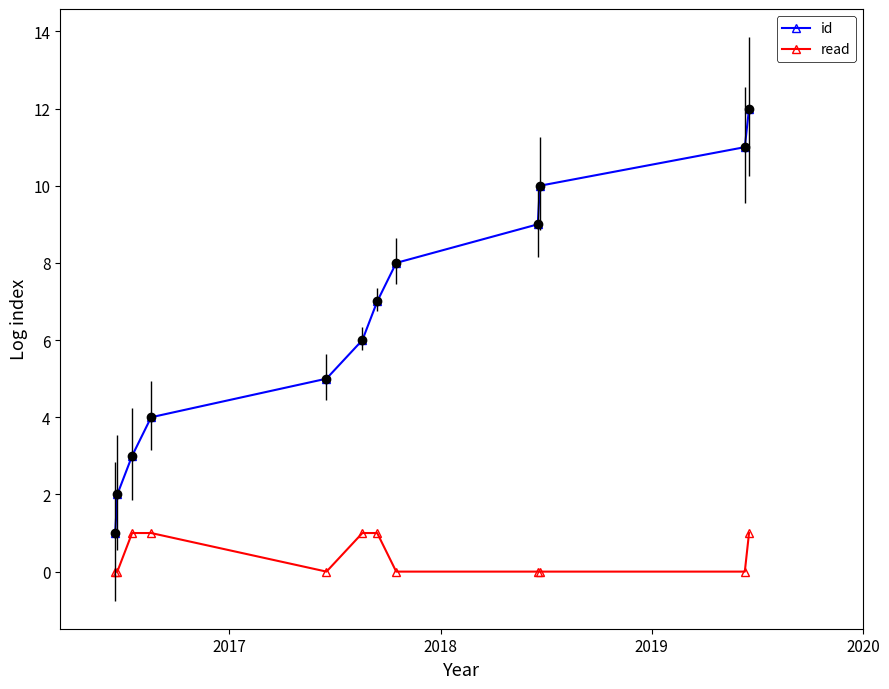

Reading right to left, transcribe all the data shown in this chart.

id: 12	11	10	9	8	7	6	5	4	3	2	1
read: 1	0	0	0	0	1	1	0	1	1	0	0